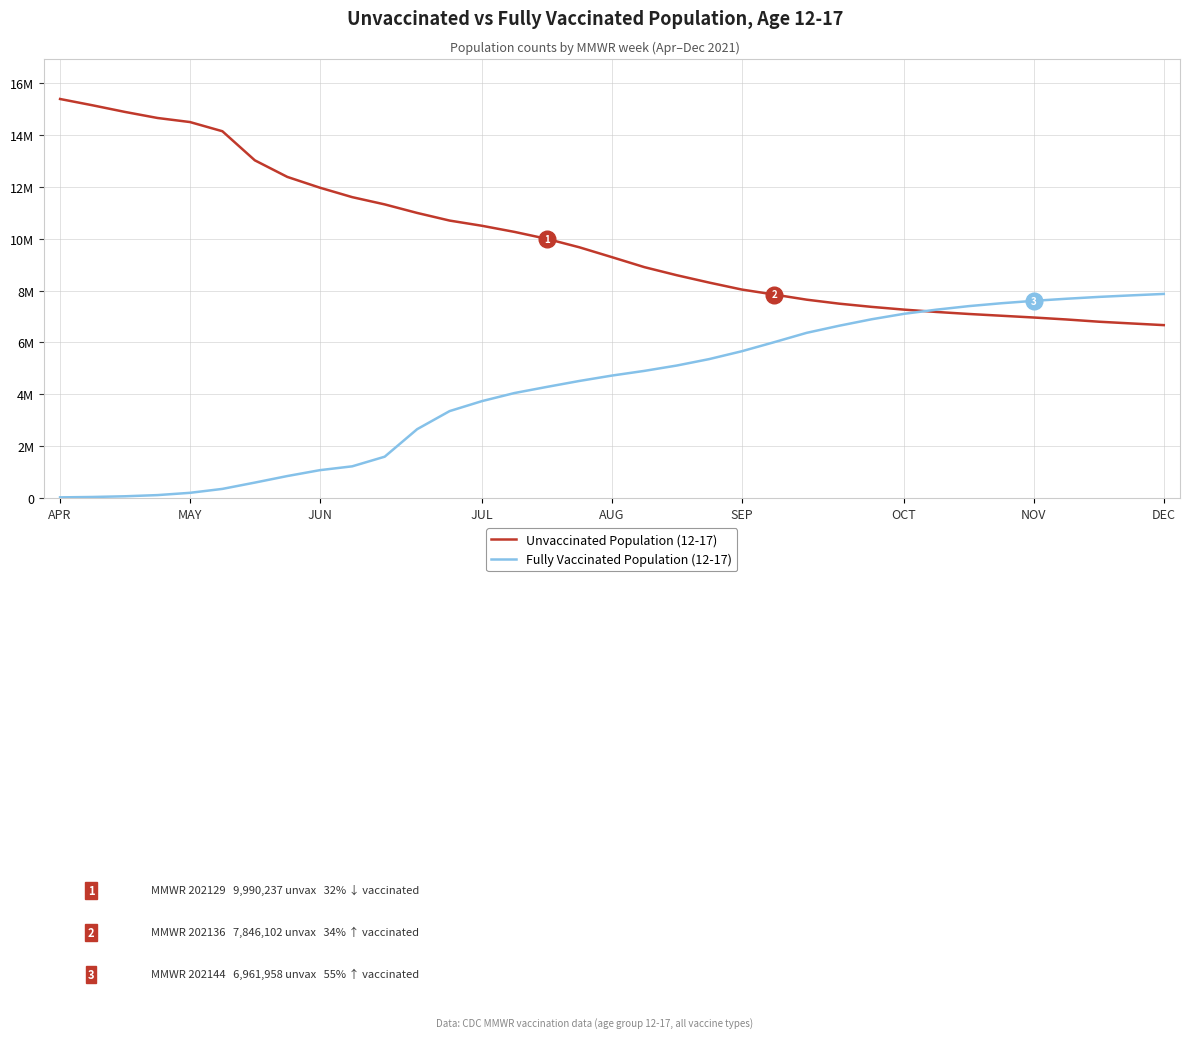

Does the chart have visible grid lines?

Yes